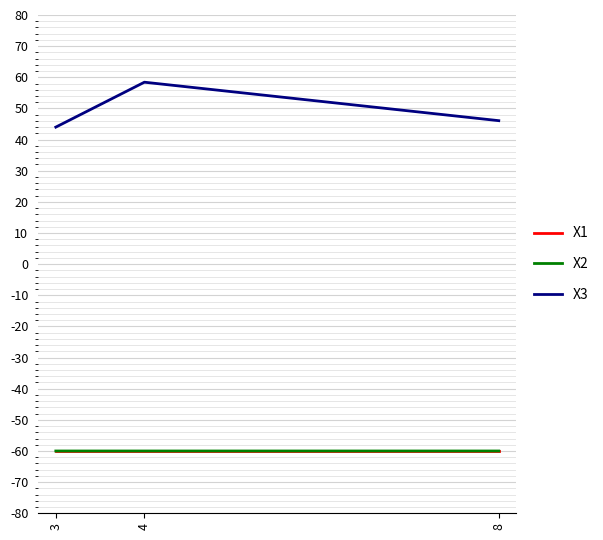

Reading left to right, transcribe all the data shown in this chart.

X1: -60.0	-60.0	-60.0
X2: -60.0	-60.0	-60.0
X3: 44.0	58.4	46.1